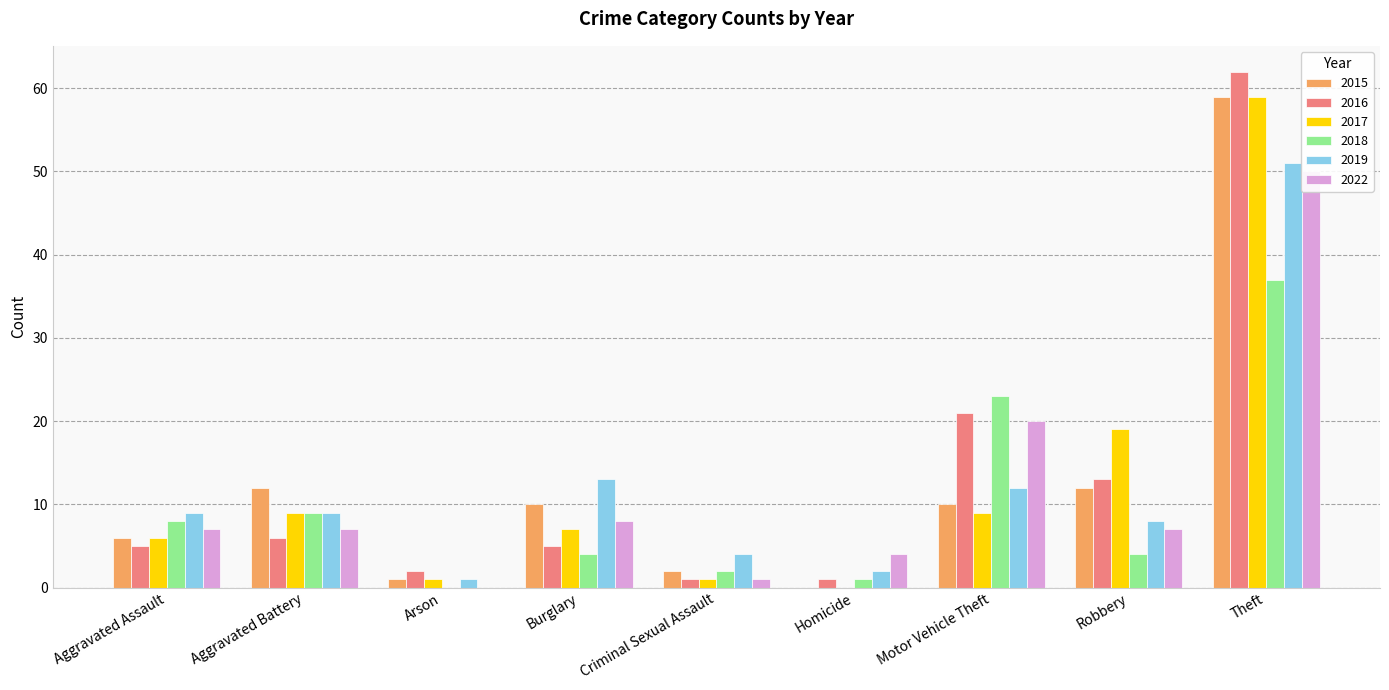

What is the sum of the 2017 values at Homicide and Theft?

59